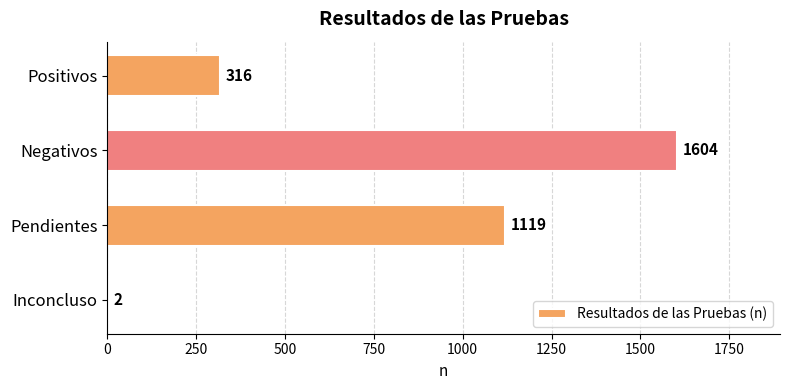

At which label is the value closest to 803?

Pendientes